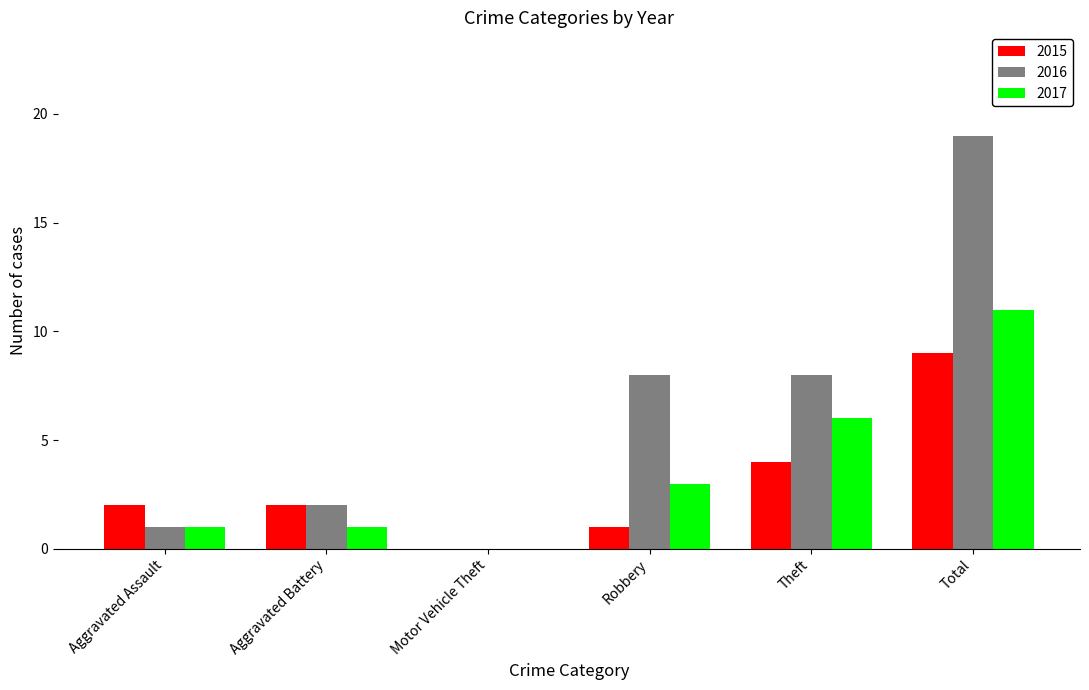

Is it true that 2017 equals 3 at Robbery?

True